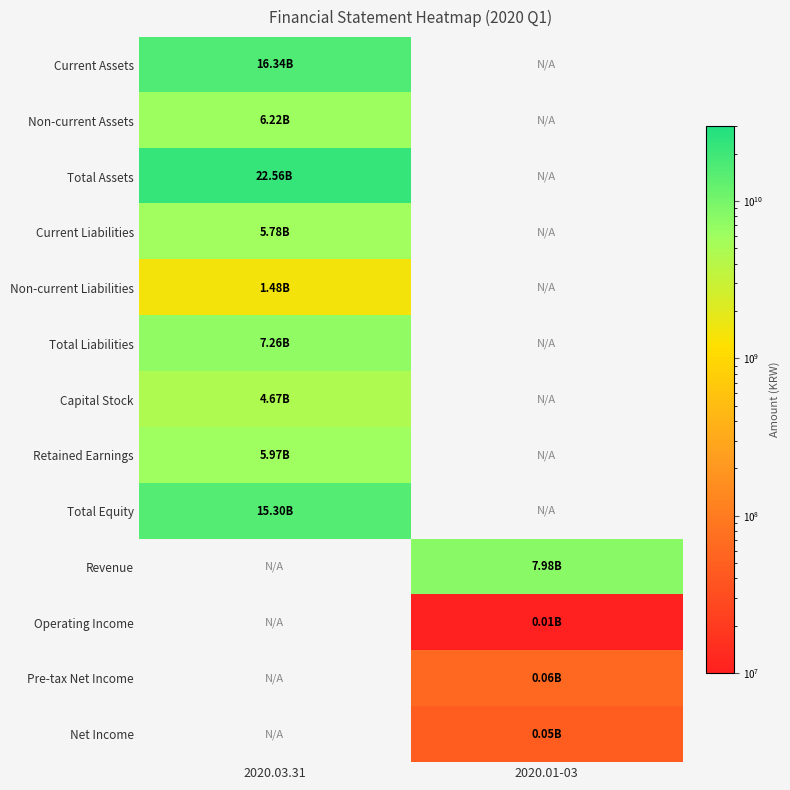

At how many categories does at least one series exceed 4791279973?

2